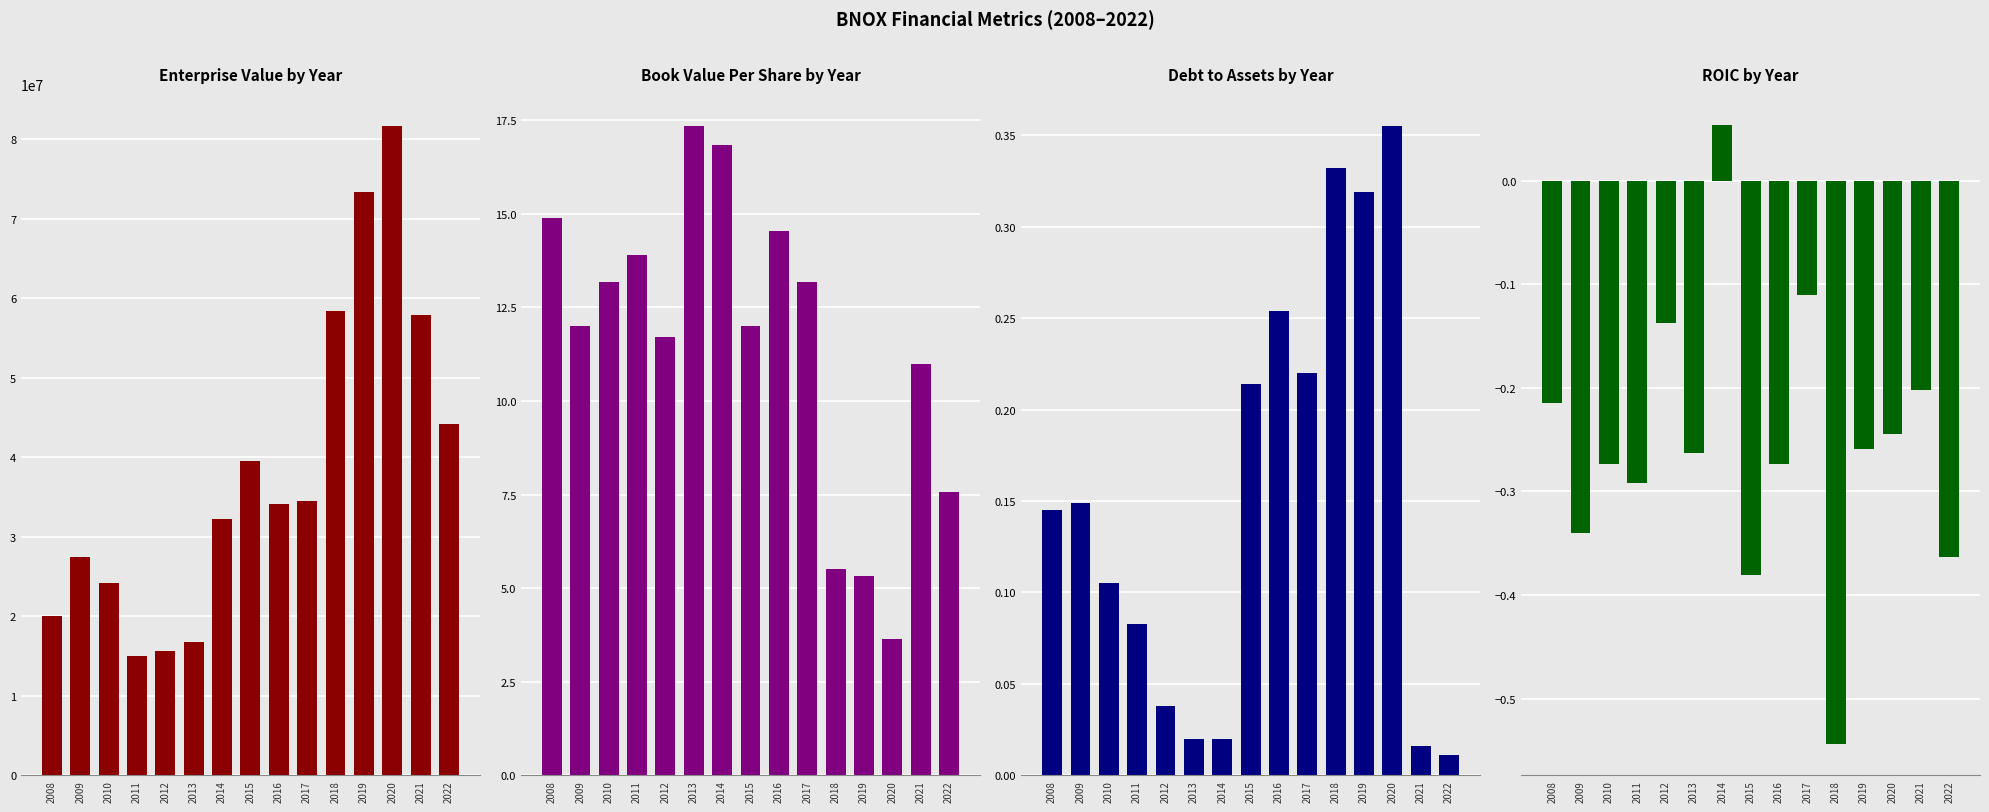

Reading left to right, transcribe all the data shown in this chart.

EnterpriseValue: 2008=20055898.1	2009=27423382.1	2010=24218380.0	2011=14991401.0	2012=15585920.5	2013=16782283.8	2014=32182082.5	2015=39475574.5	2016=34147702.5	2017=34489498.2	2018=58408514.1	2019=73336113.7	2020=81661697.4	2021=57858388.9	2022=44222968.2
bookValuePerShare: 2008=14.9	2009=12.0	2010=13.2	2011=13.9	2012=11.7	2013=17.3	2014=16.9	2015=12.0	2016=14.6	2017=13.2	2018=5.5	2019=5.3	2020=3.6	2021=11.0	2022=7.6
debtToAssets: 2008=0.1	2009=0.1	2010=0.1	2011=0.1	2012=0.0	2013=0.0	2014=0.0	2015=0.2	2016=0.3	2017=0.2	2018=0.3	2019=0.3	2020=0.4	2021=0.0	2022=0.0
roic: 2008=-0.2	2009=-0.3	2010=-0.3	2011=-0.3	2012=-0.1	2013=-0.3	2014=0.1	2015=-0.4	2016=-0.3	2017=-0.1	2018=-0.5	2019=-0.3	2020=-0.2	2021=-0.2	2022=-0.4